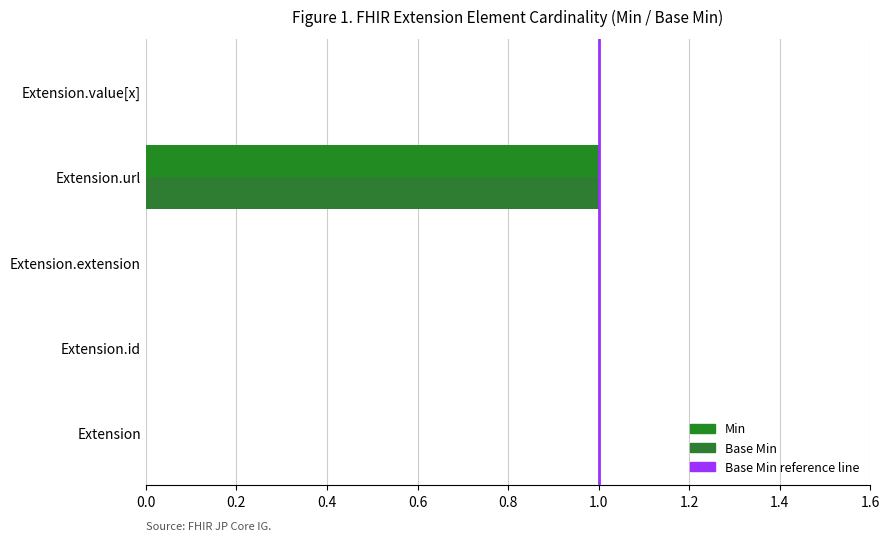

At how many categories does at least one series exceed 0?

1